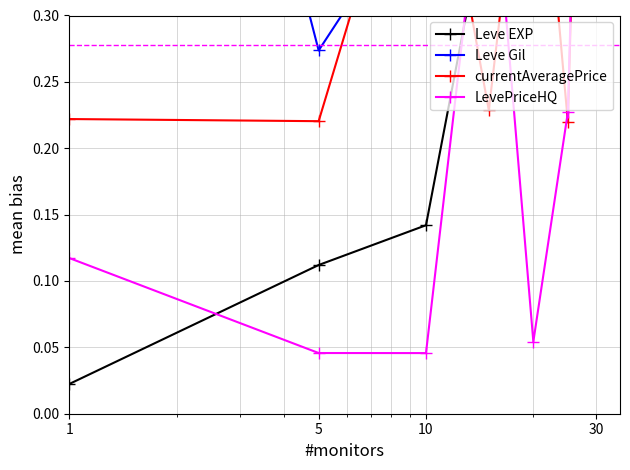

True or false: Leve EXP has more than 2 points higher than both neighbors.

False